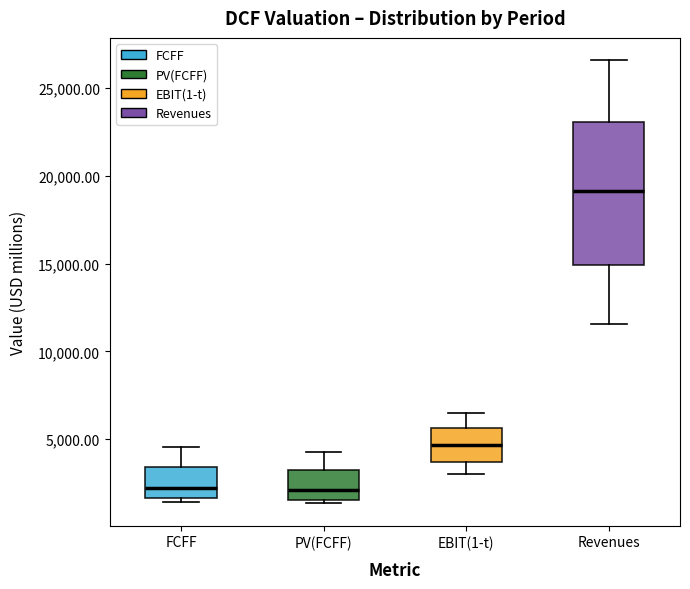

Which box has the highest median line?

Revenues